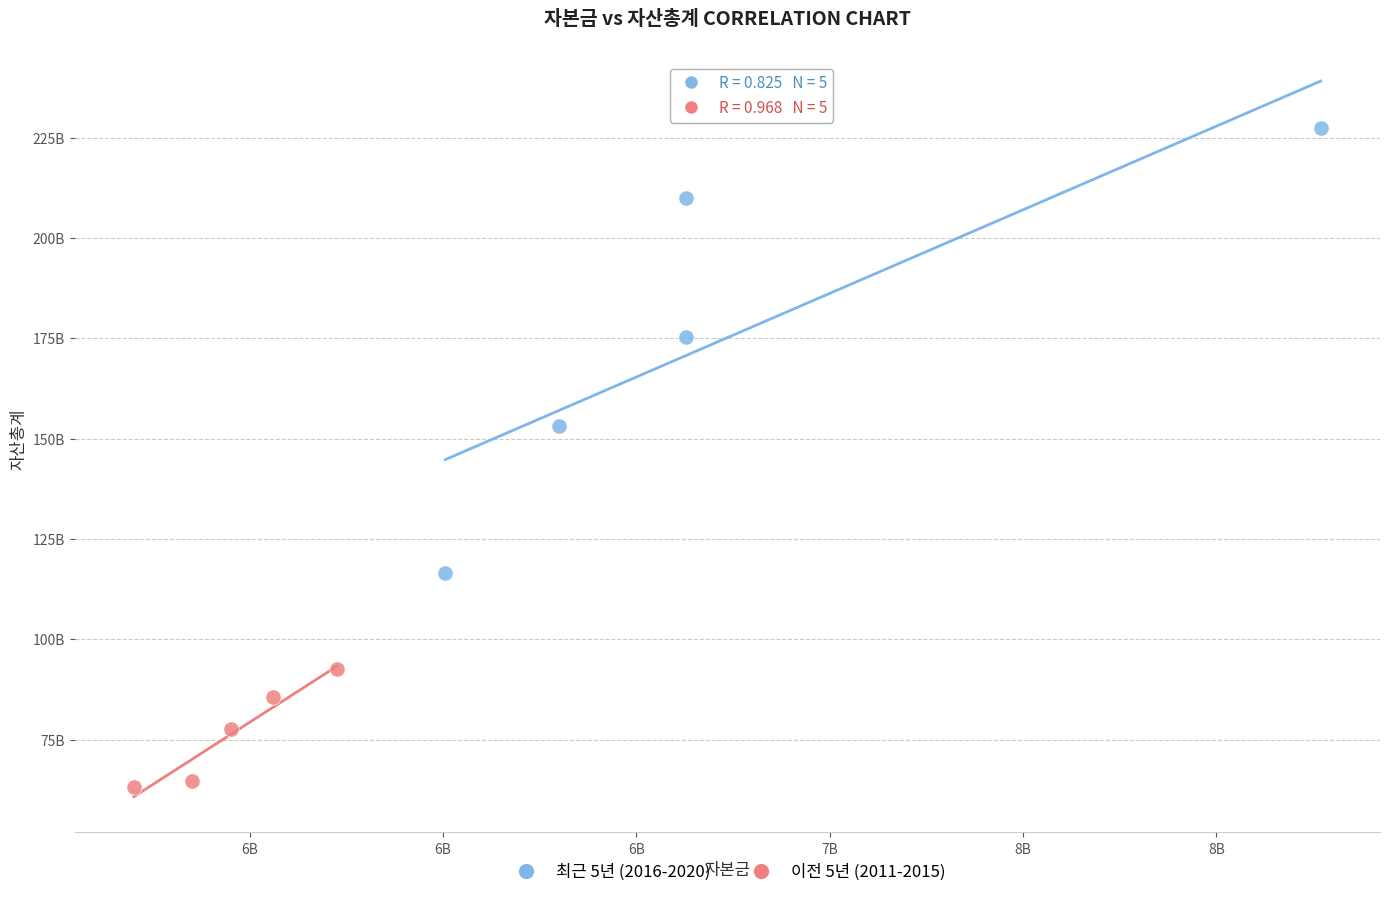

Which series reaches the minimum Y coordinate?

이전 5년 (2011-2015)